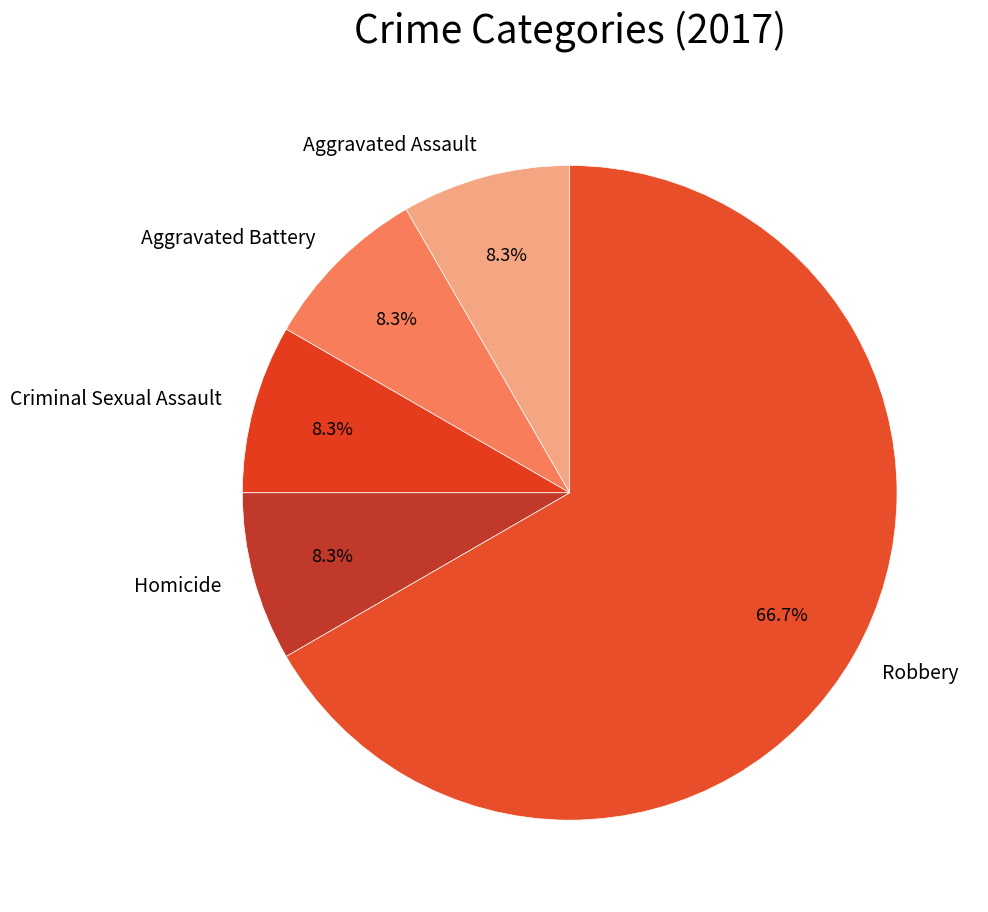

To the nearest percent, what percentage of the pie is Robbery?

67%